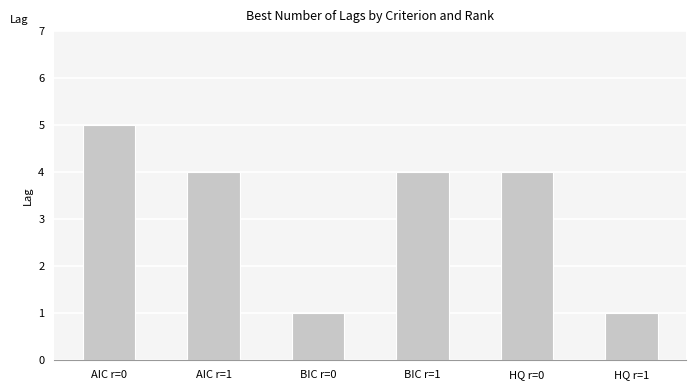

What is the difference between the second highest and minimum values?

3